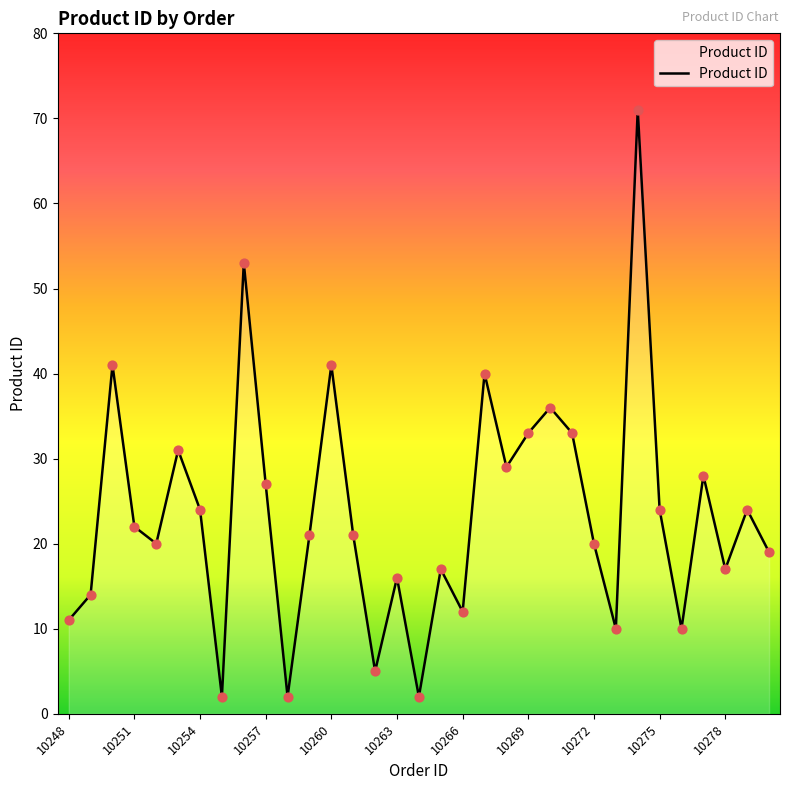

What is the difference between the maximum and minimum values?

69